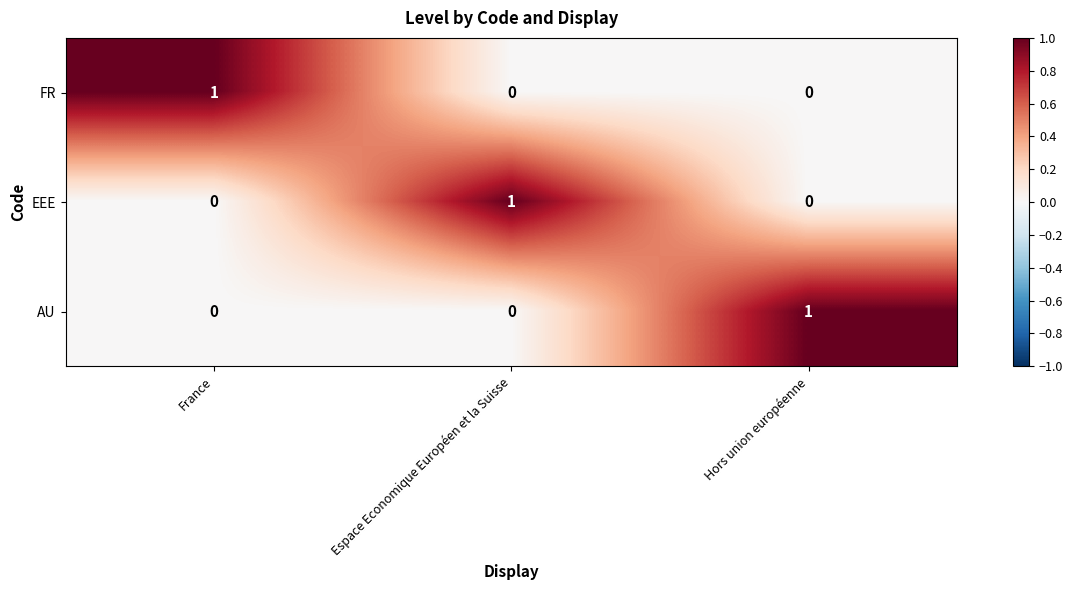

Count the number of categories in the chart.

3